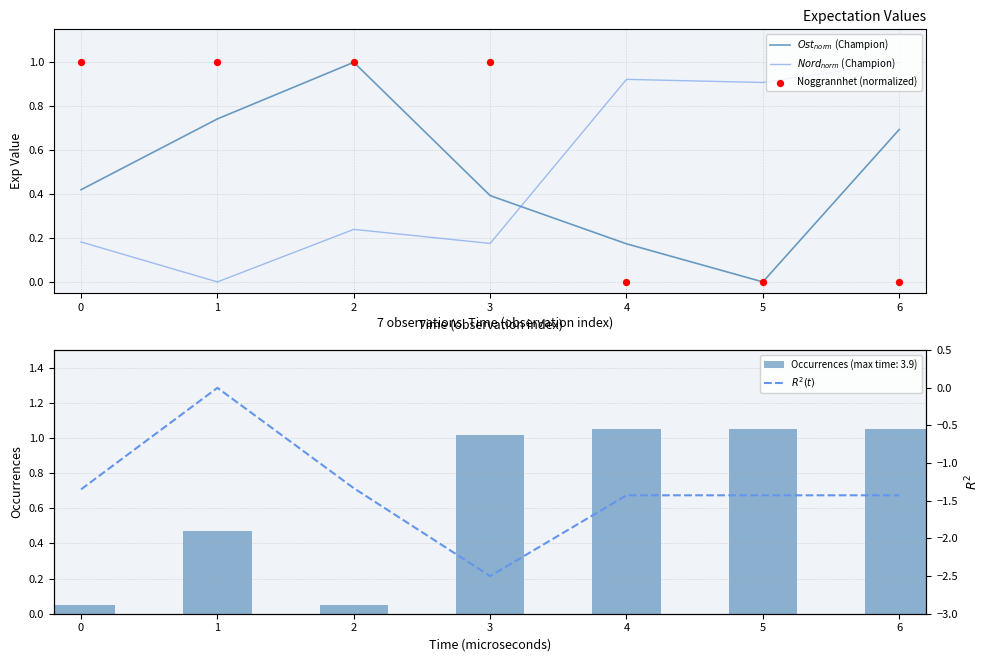

The Occurrences (max time: 3.9) series shows 0.0 at 0. True or false?

False